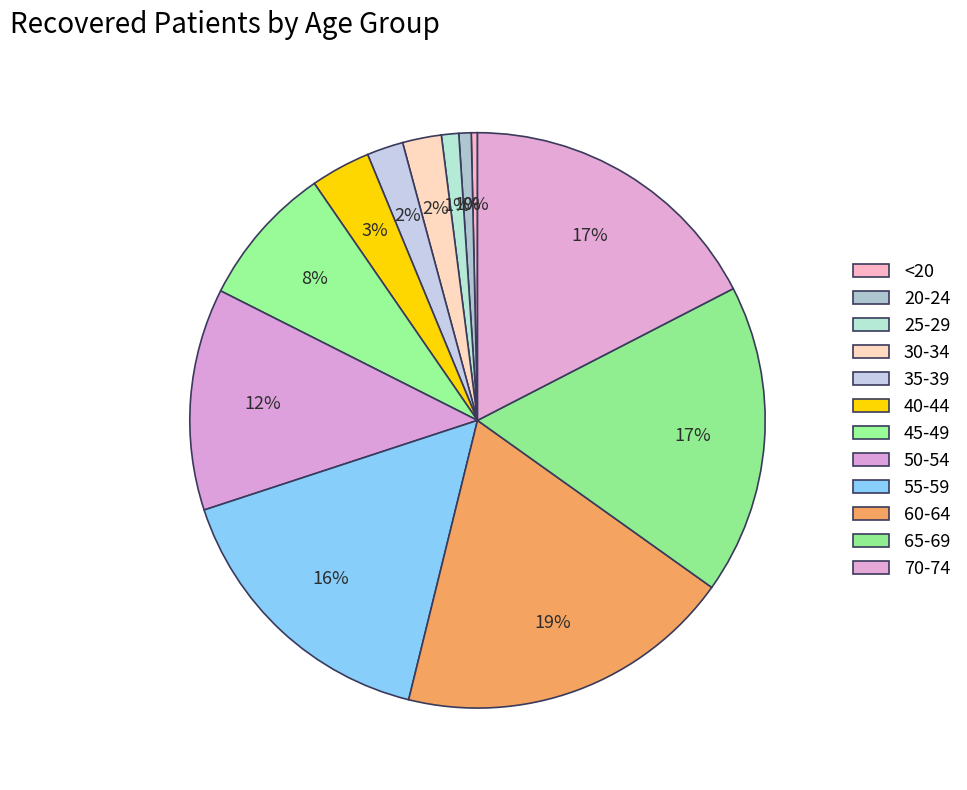

How many slices are in this pie chart?

12